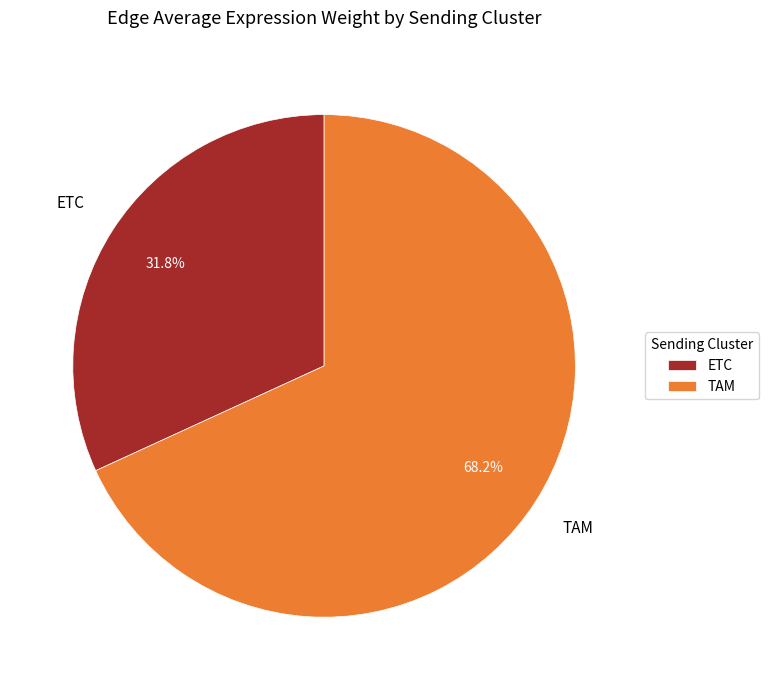

How many segments does this pie chart have?

2